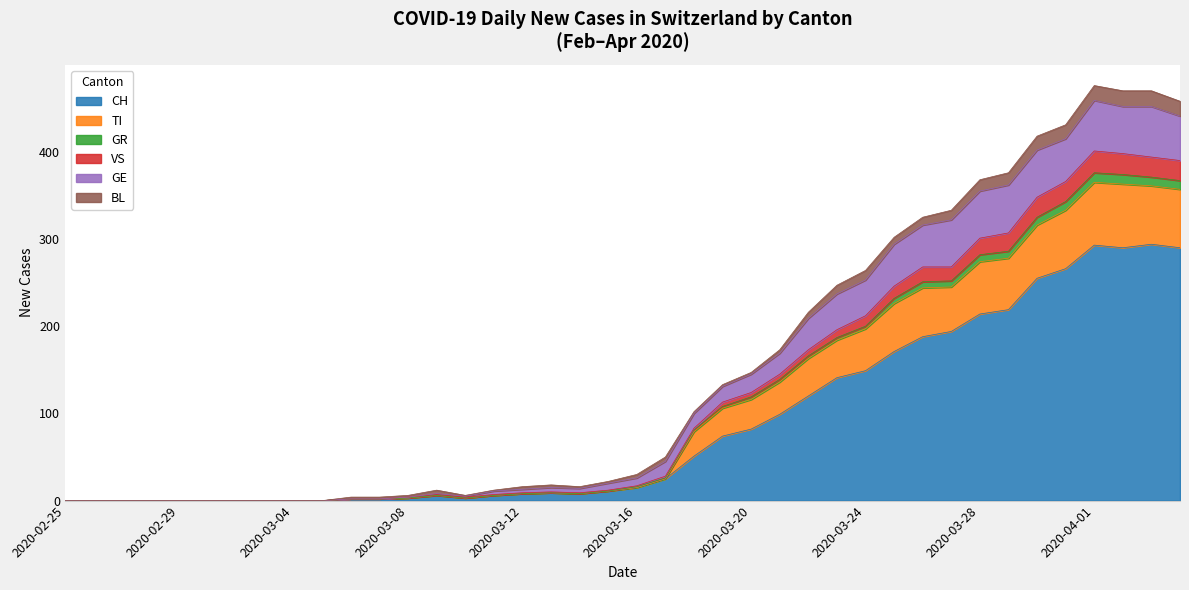

The value of CH at 2020-03-04 is 0. True or false?

True